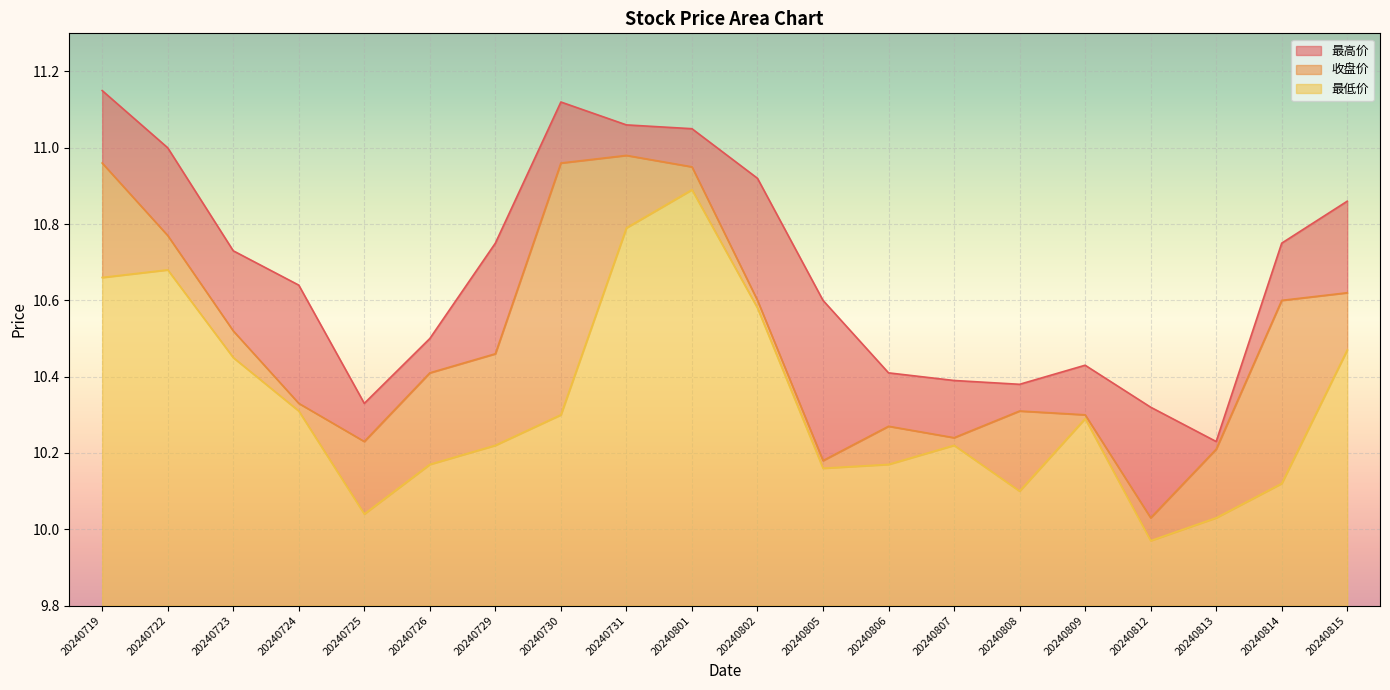

What is the total value across all series at 20240729?

31.4